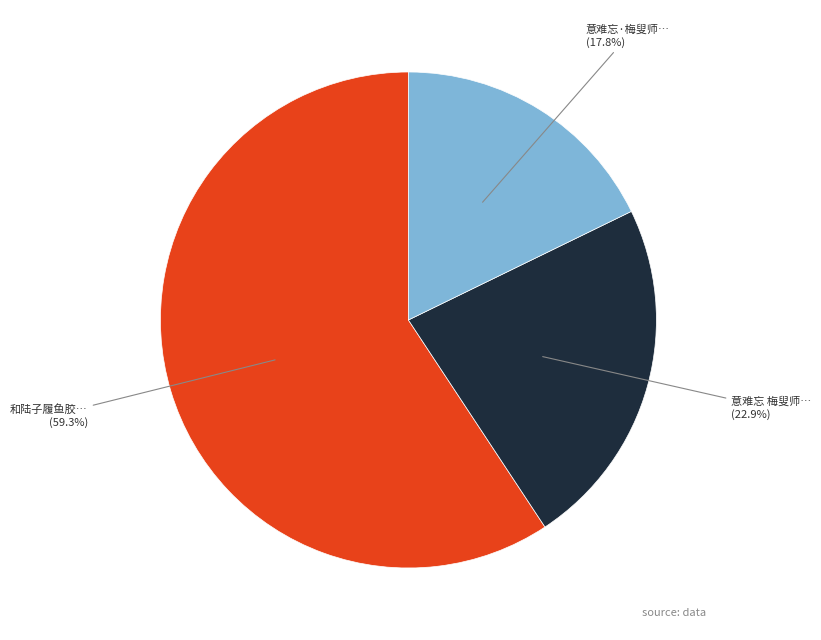

How many segments does this pie chart have?

3